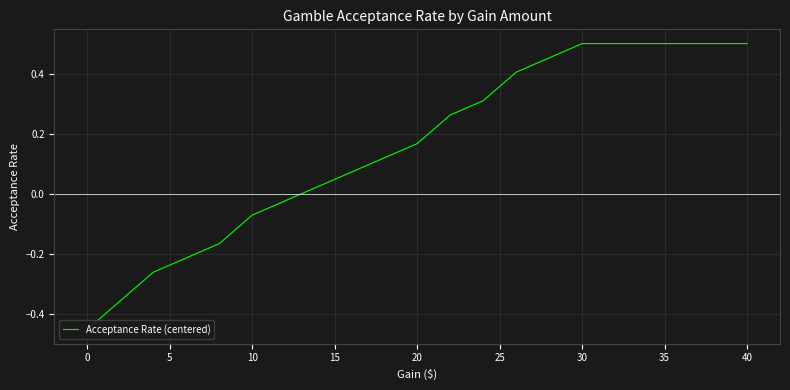

What is the difference between the maximum and minimum values?

1.0